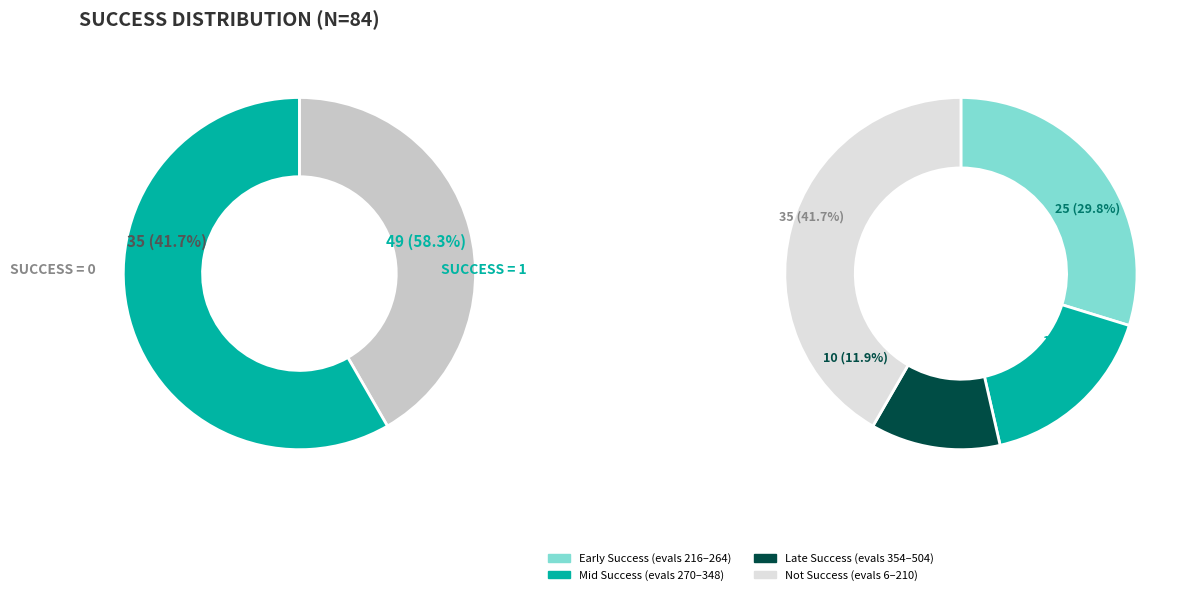

To the nearest percent, what is the average slice percentage?

50%